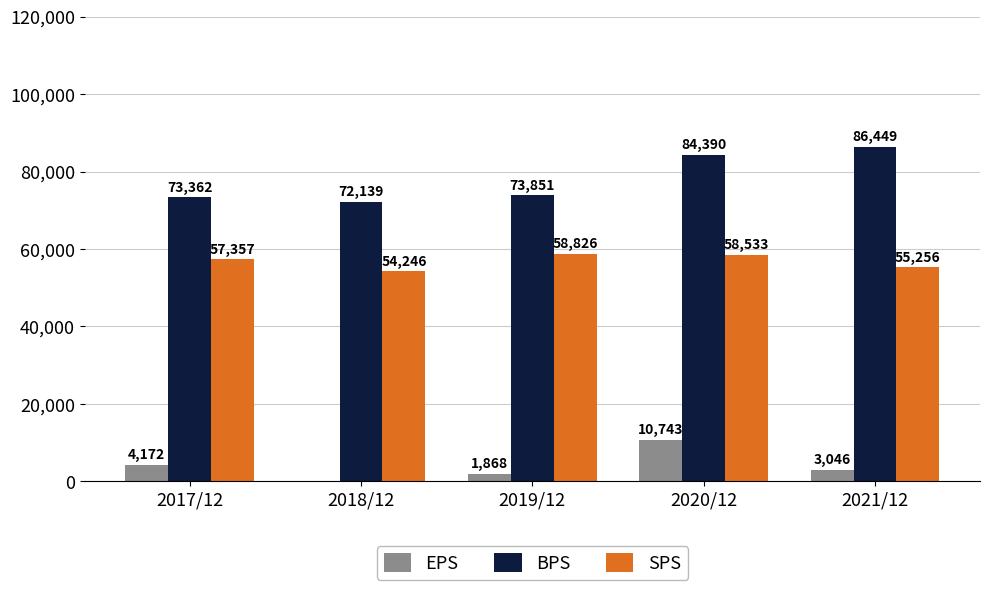

At which category does the chart reach its peak across all series?

2021/12